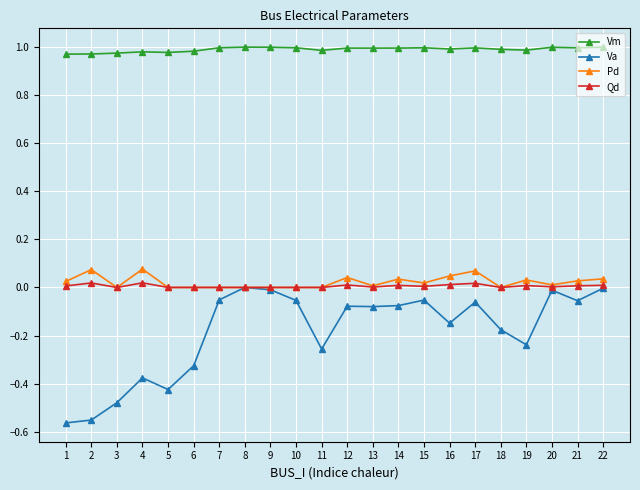

True or false: Qd and Vm cross at least once.

False